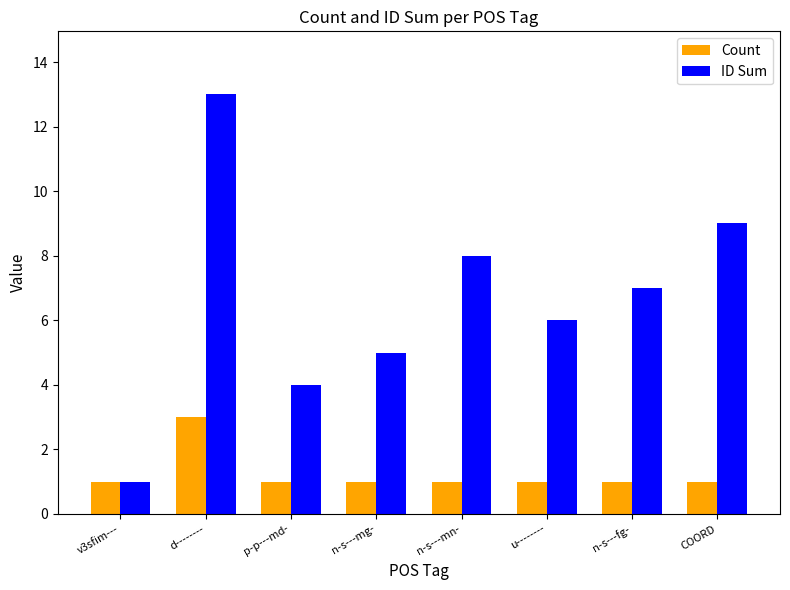

Does the chart contain any negative values?

No